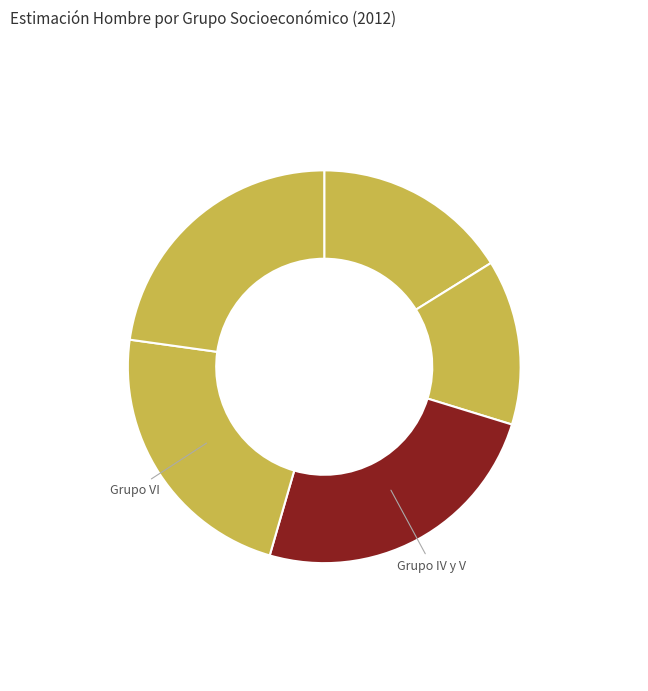

How many slices are in this pie chart?

5